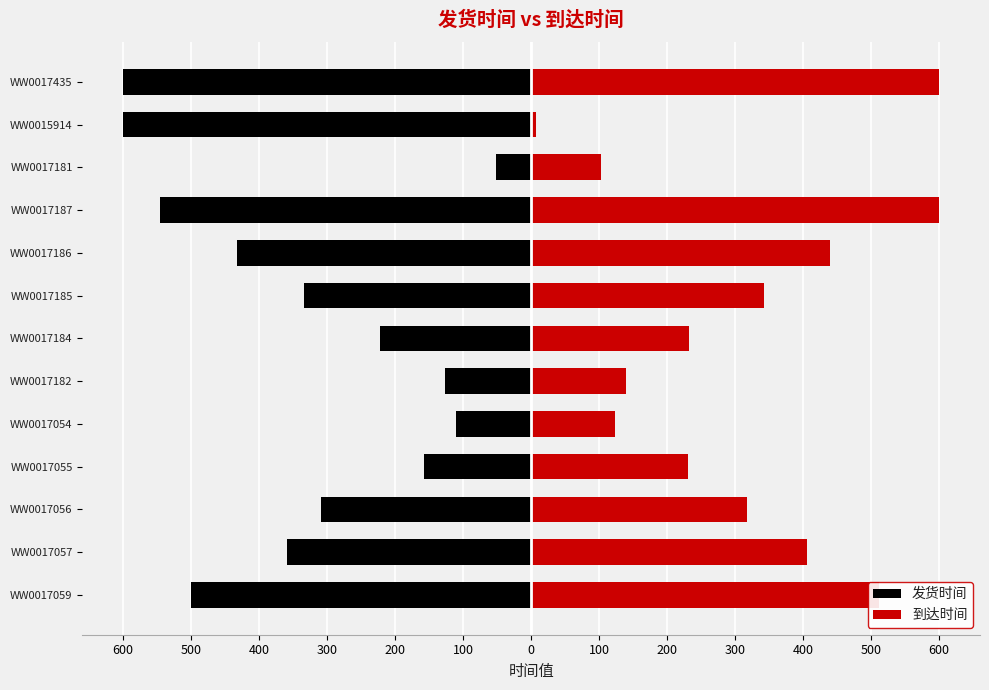

What is the sum of all 发货时间 values?

-4350